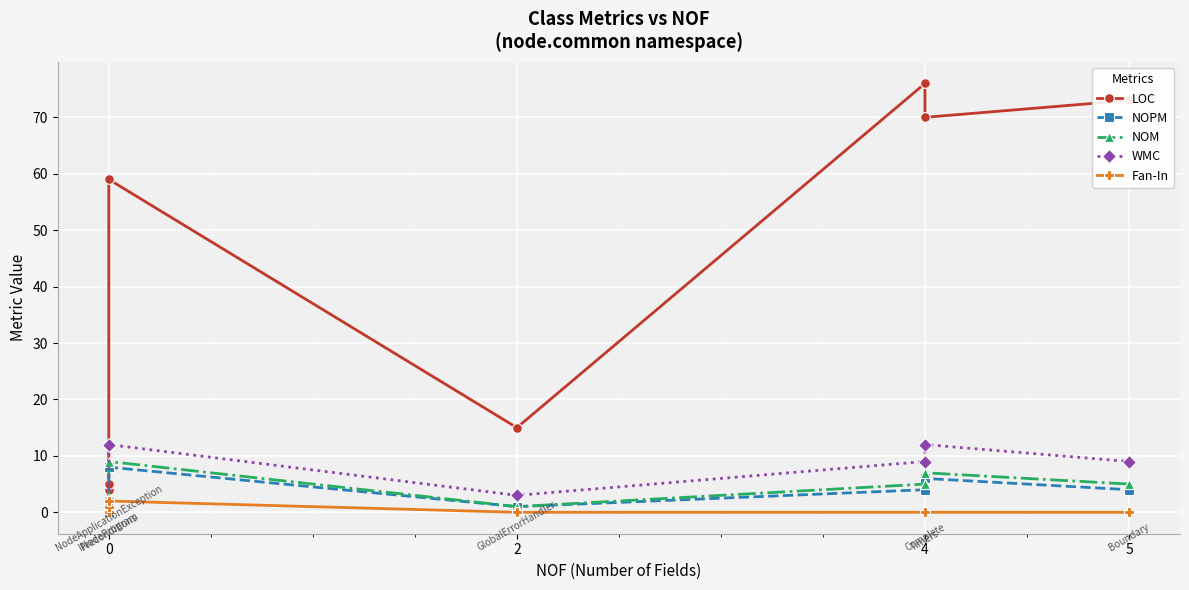

Between 0 and 5, which series saw the biggest shift?

LOC